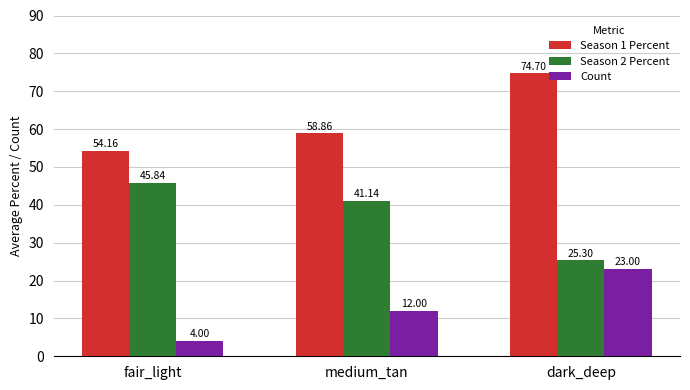

What is the difference between the Season 2 Percent values at dark_deep and fair_light?

20.5